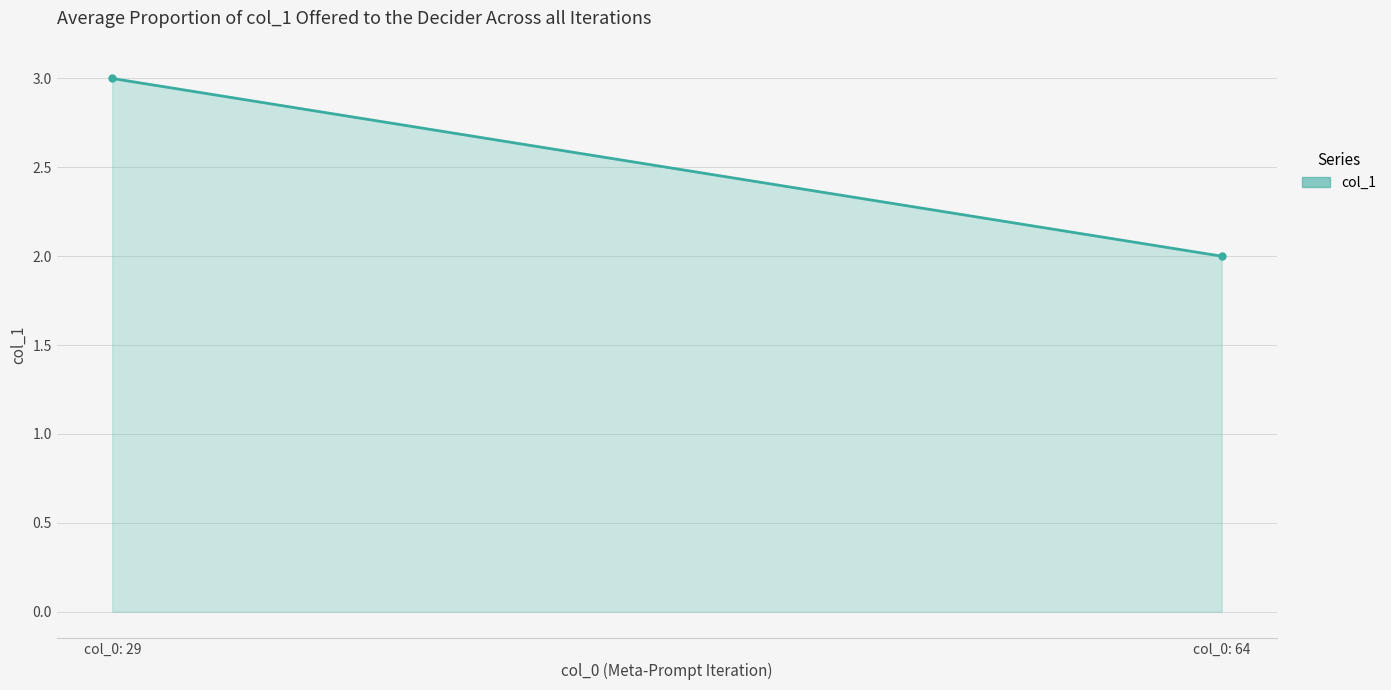

What is the difference between the maximum and minimum values?

1